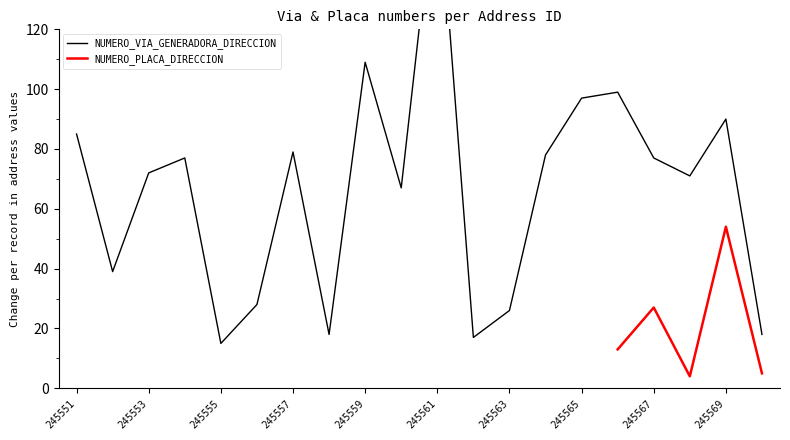

What is the change in value from 245559 to 245561?

+65